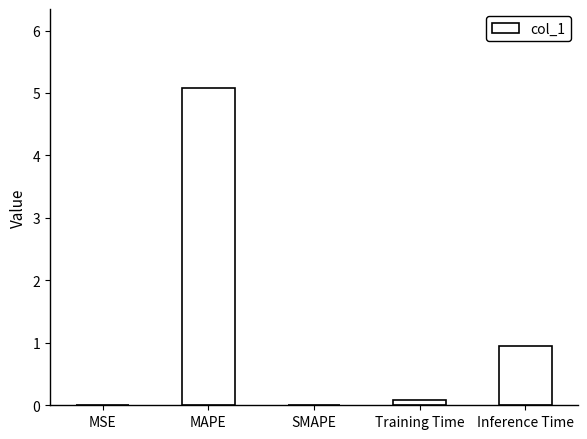

What is the sum of all values?

6.1